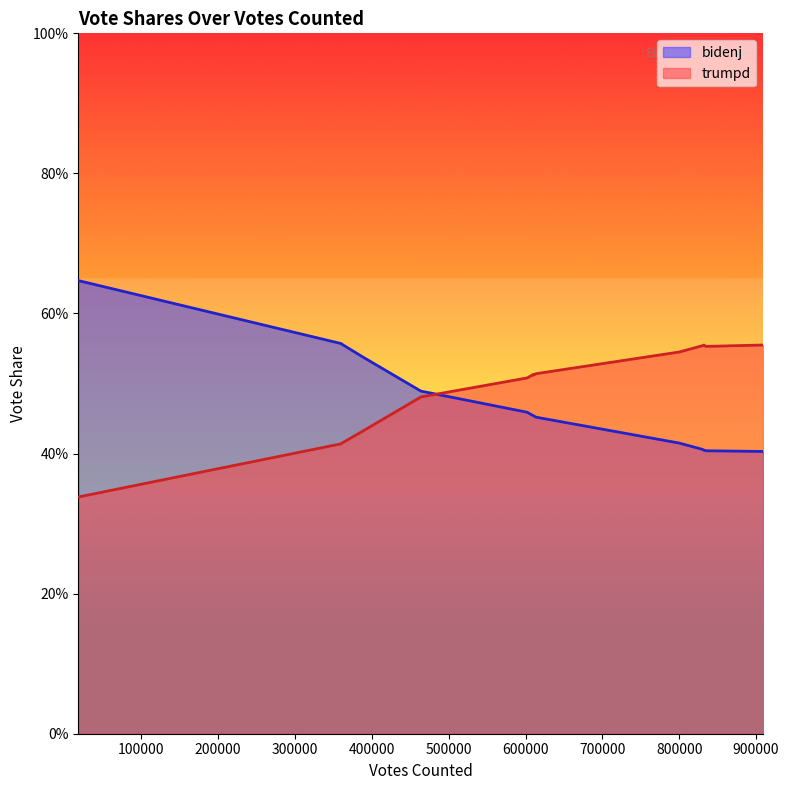

Is it true that bidenj equals 0.6 at 500000?

False